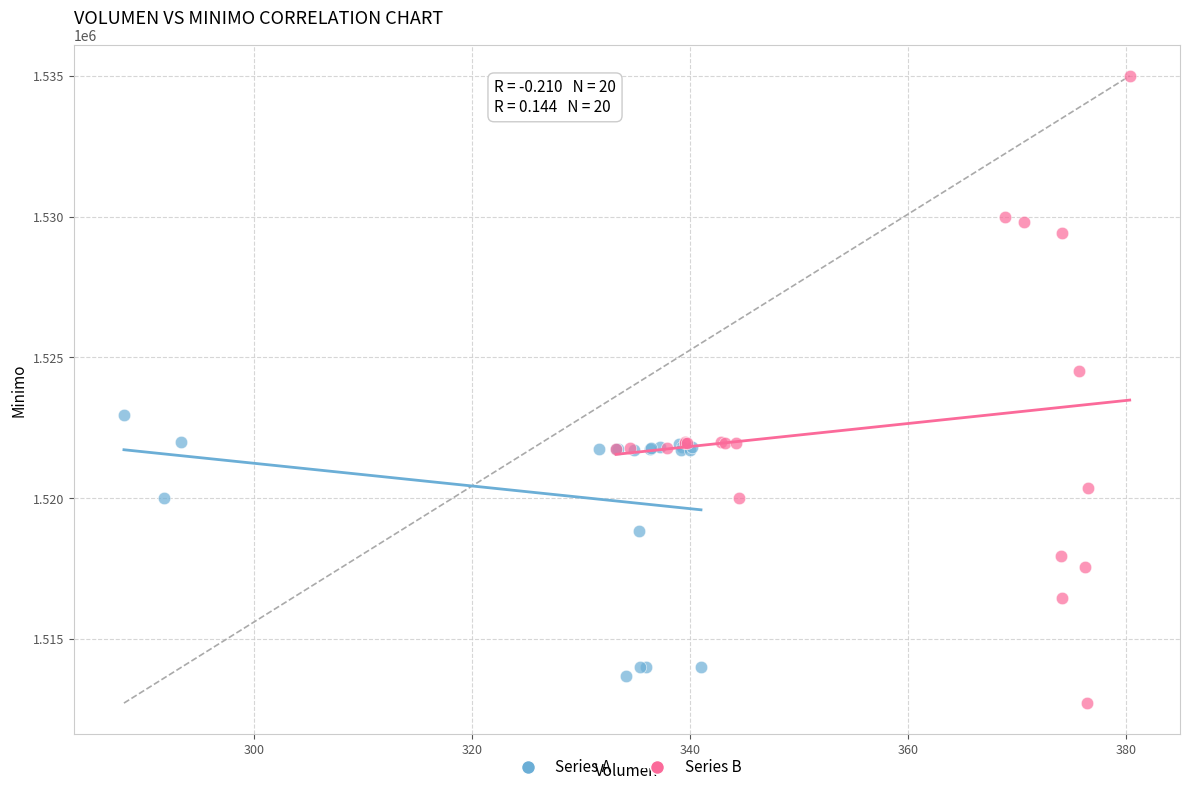

Which series has the widest spread of Y values?

Series B